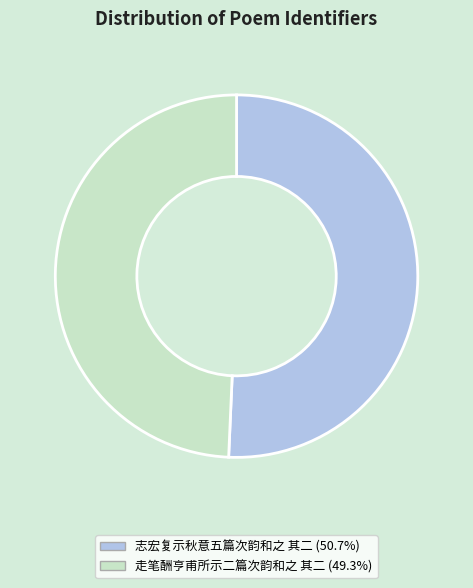

Combined, do 走笔酬亨甫所示二篇次韵和之 其二 and 志宏复示秋意五篇次韵和之 其二 account for over 50%?

Yes